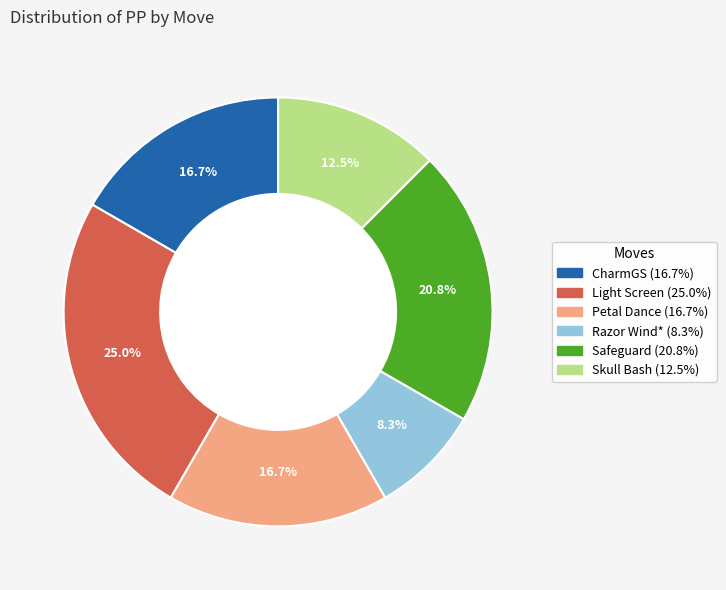

Between Light Screen and Petal Dance, which is larger?

Light Screen